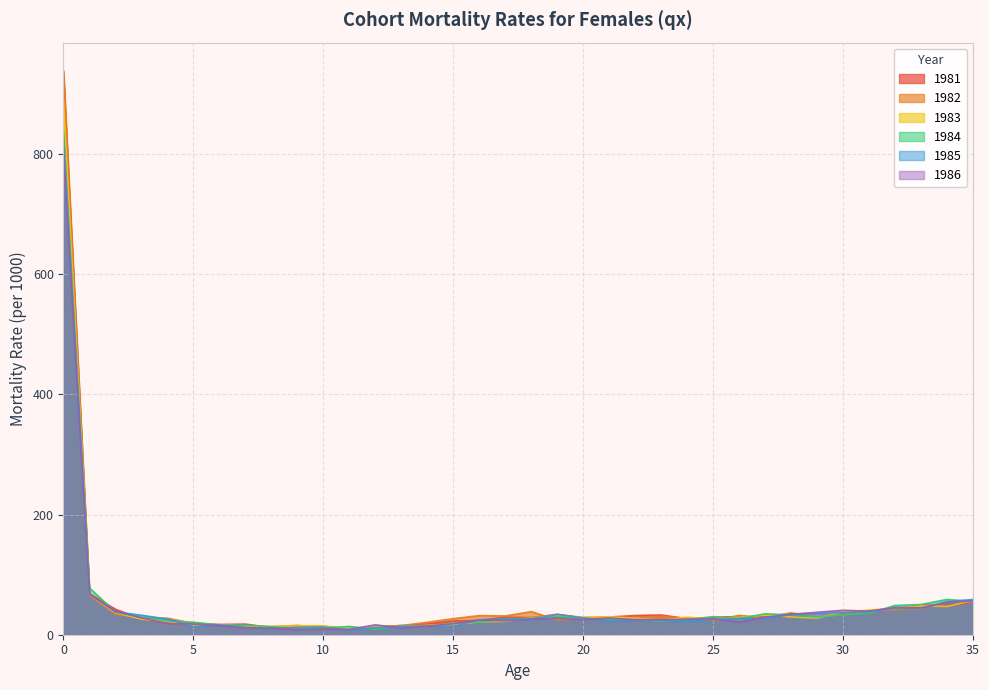

The 1983 series shows 29.9 at 21. True or false?

True